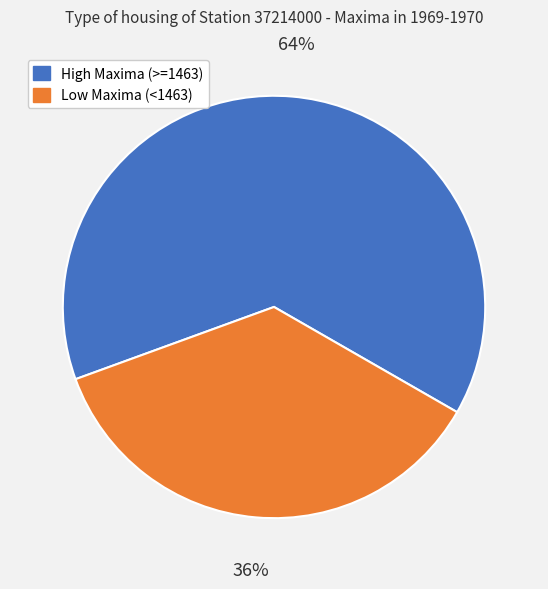

To the nearest percent, what is the average slice percentage?

50%